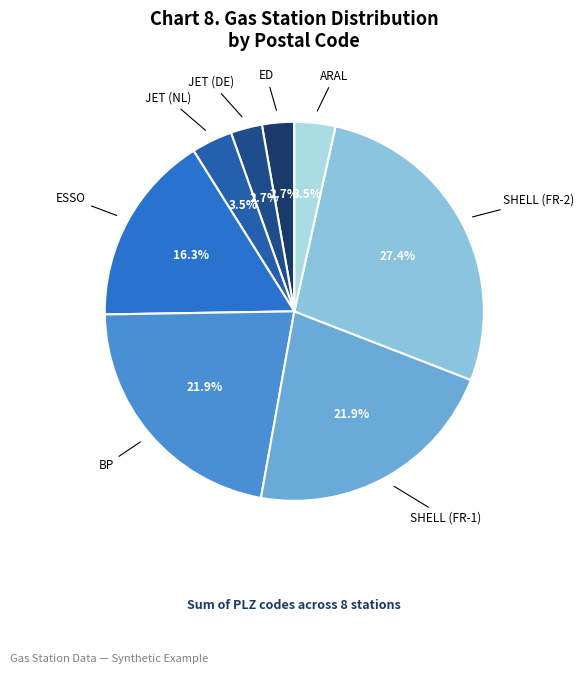

How many slices are in this pie chart?

8